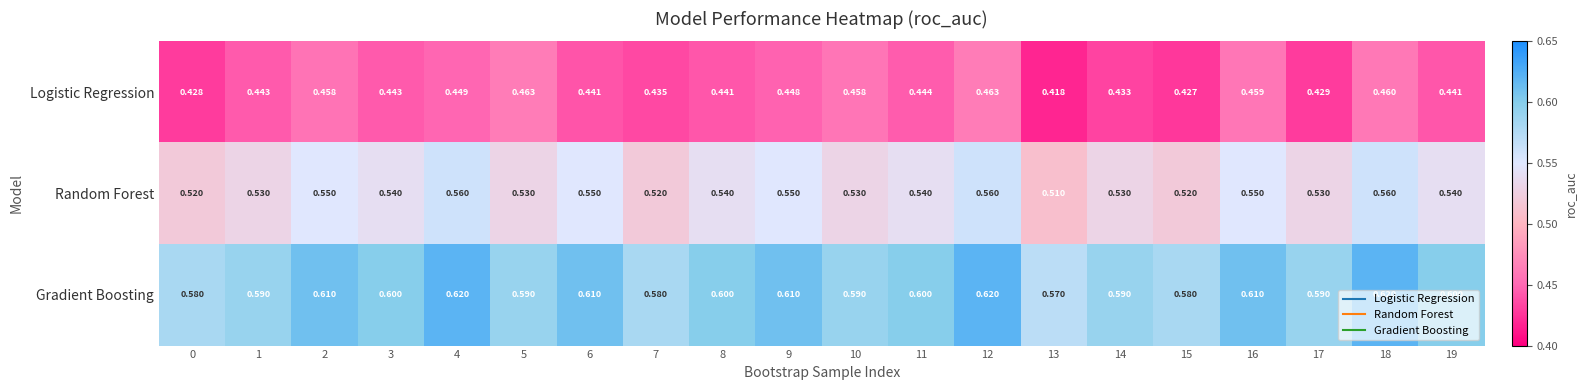

Between 7 and 15, which series saw the biggest shift?

Logistic Regression